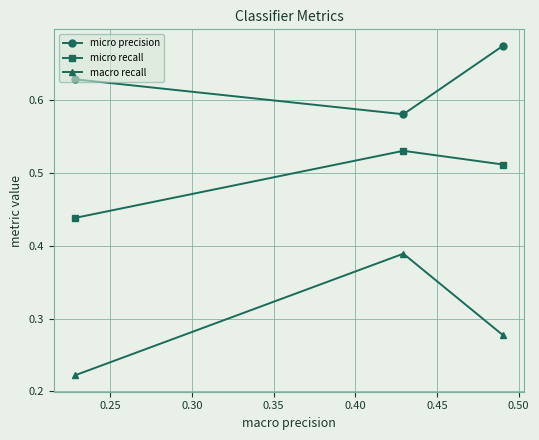

At how many categories does at least one series exceed 0?

3